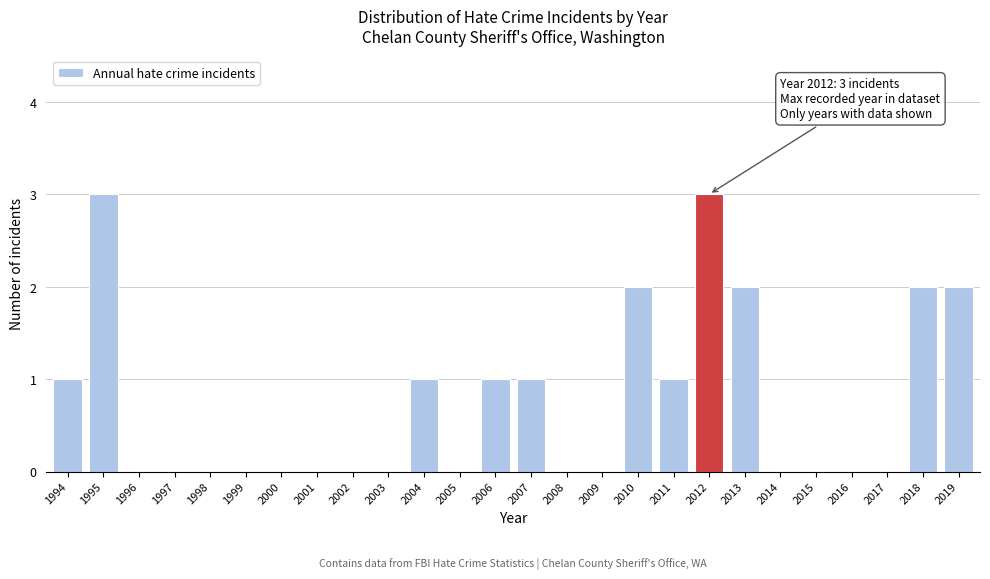

Reading left to right, list all the values displayed in this chart.

1994=1	1995=3	1996=0	1997=0	1998=0	1999=0	2000=0	2001=0	2002=0	2003=0	2004=1	2005=0	2006=1	2007=1	2008=0	2009=0	2010=2	2011=1	2012=3	2013=2	2014=0	2015=0	2016=0	2017=0	2018=2	2019=2